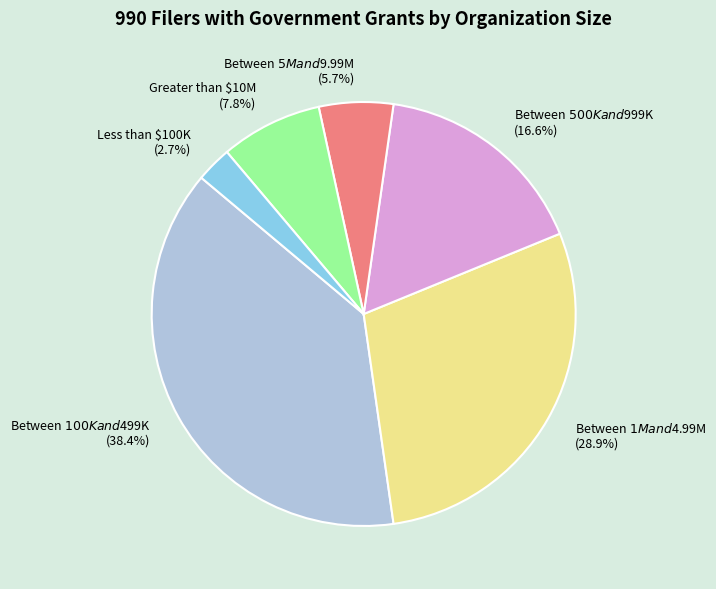

What percentage is the Between $1M and $4.99M slice, to the nearest percent?

29%